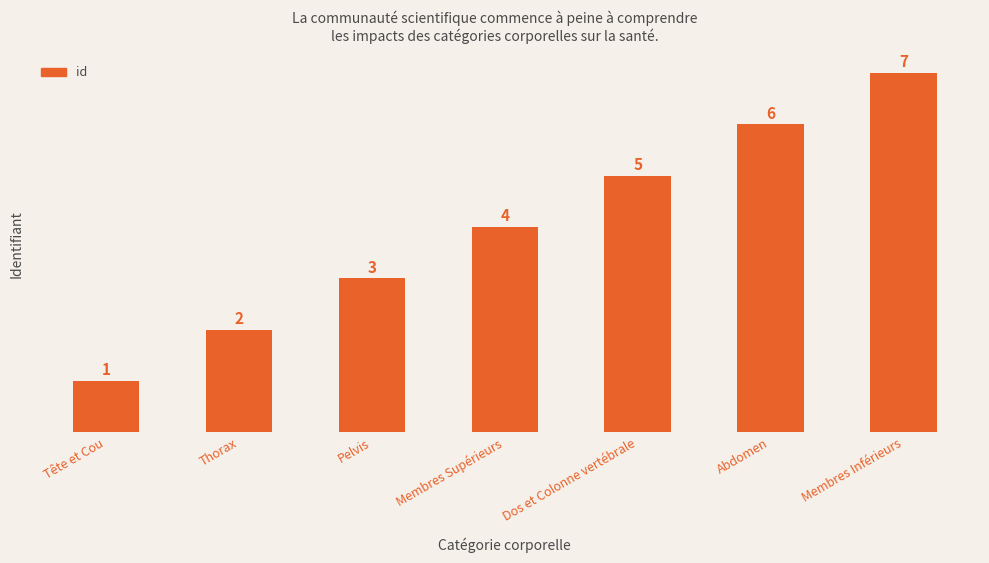

Reading left to right, transcribe all the data shown in this chart.

1	2	3	4	5	6	7